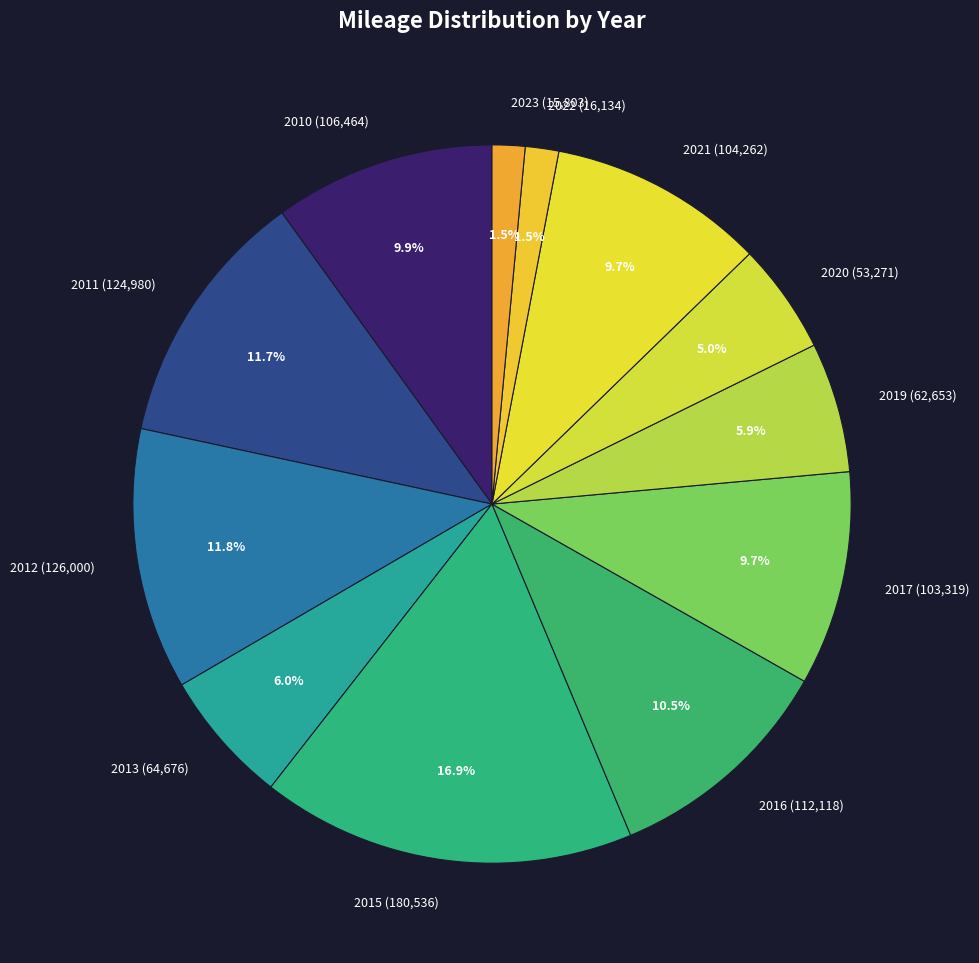

To the nearest percent, what percentage of the pie is 2011?

12%